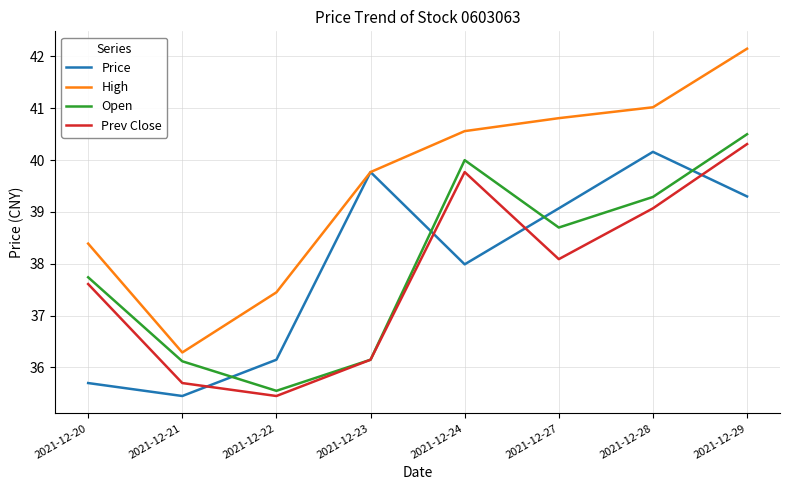

How many distinct data groups are displayed?

4